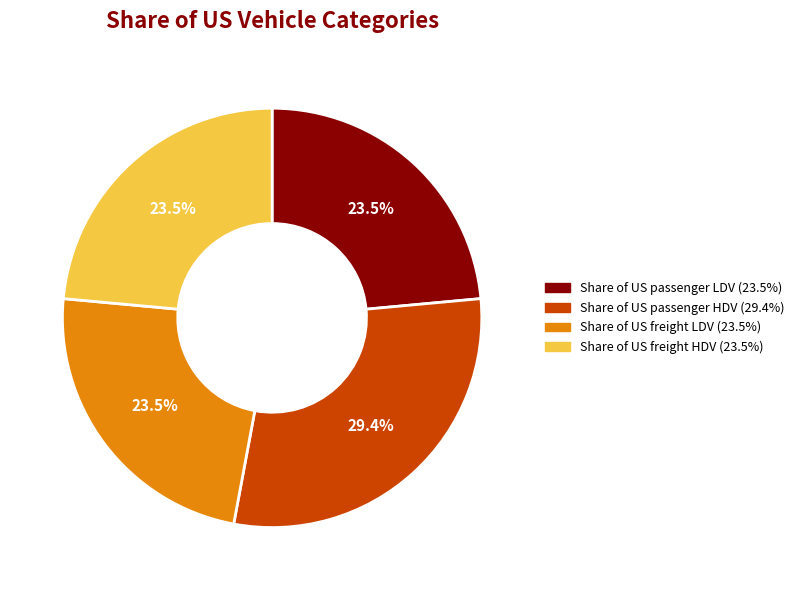

Which slice is the largest?

Share of US passenger HDV